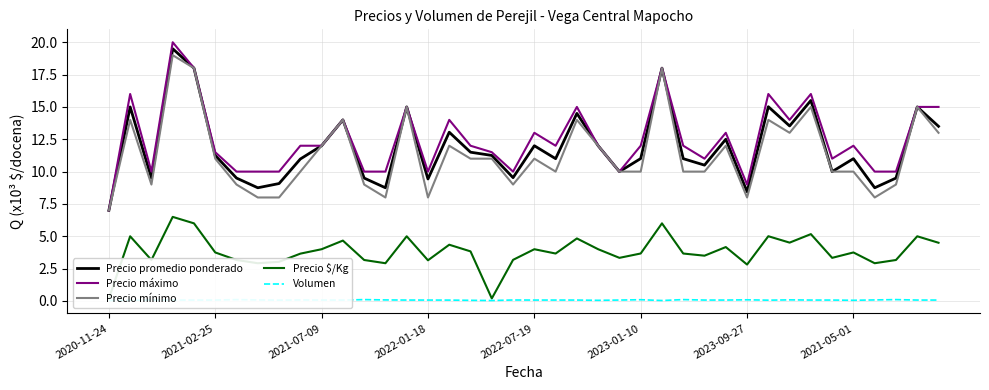

The Volumen series shows 0.1 at 21. True or false?

True